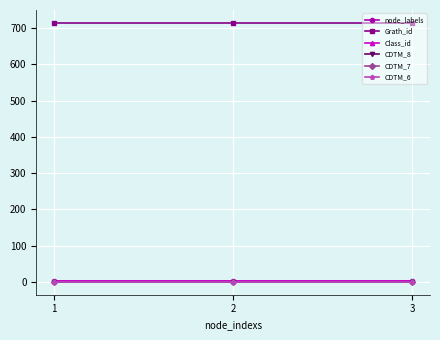

Which series has the widest spread of values?

node_labels